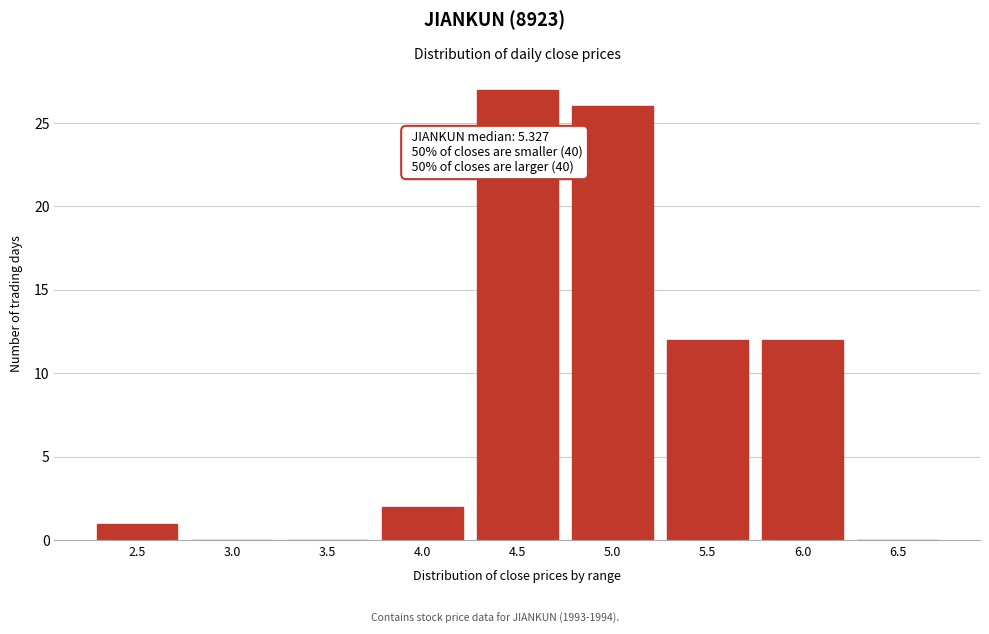

Reading left to right, list all the values displayed in this chart.

2.5=1	3.0=0	3.5=0	4.0=2	4.5=27	5.0=26	5.5=12	6.0=12	6.5=0